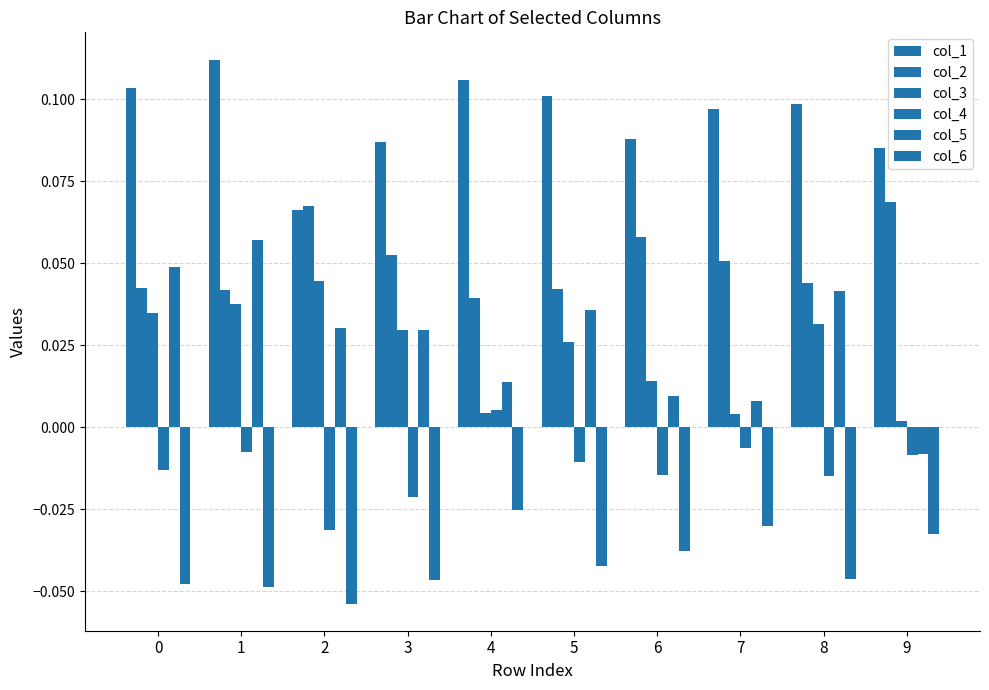

The col_4 series shows -0.0 at 1. True or false?

True